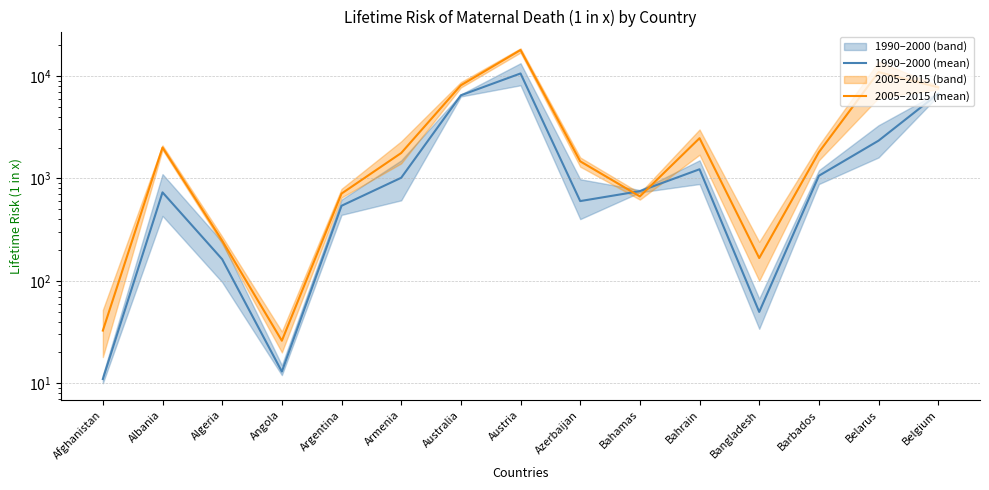

True or false: 2005–2015 (mean) and 1990–2000 (mean) intersect in this chart.

True